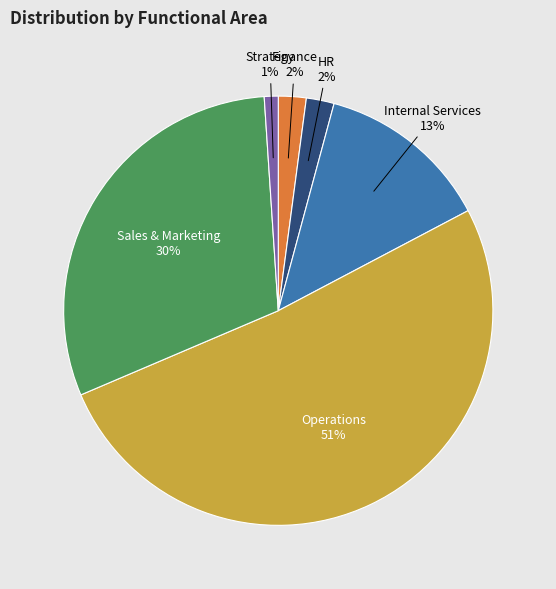

How many slices are in this pie chart?

6